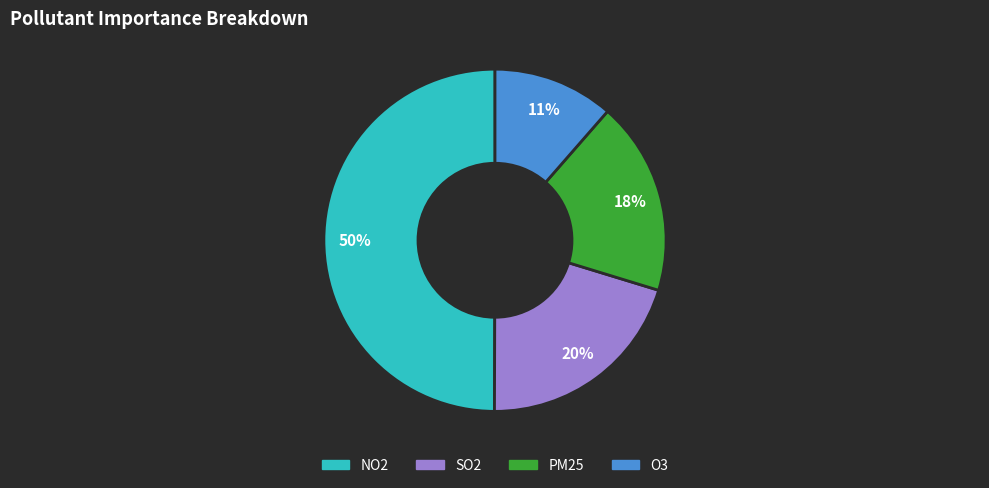

Count the number of slices in the pie.

4